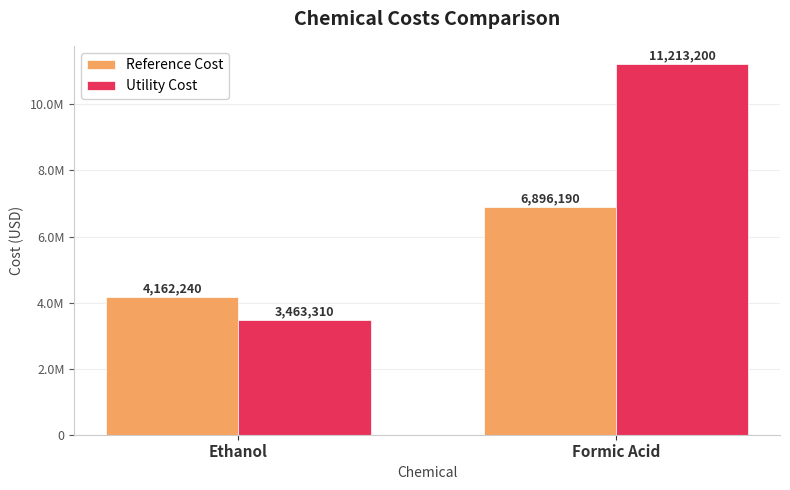

Are the bars horizontal?

No